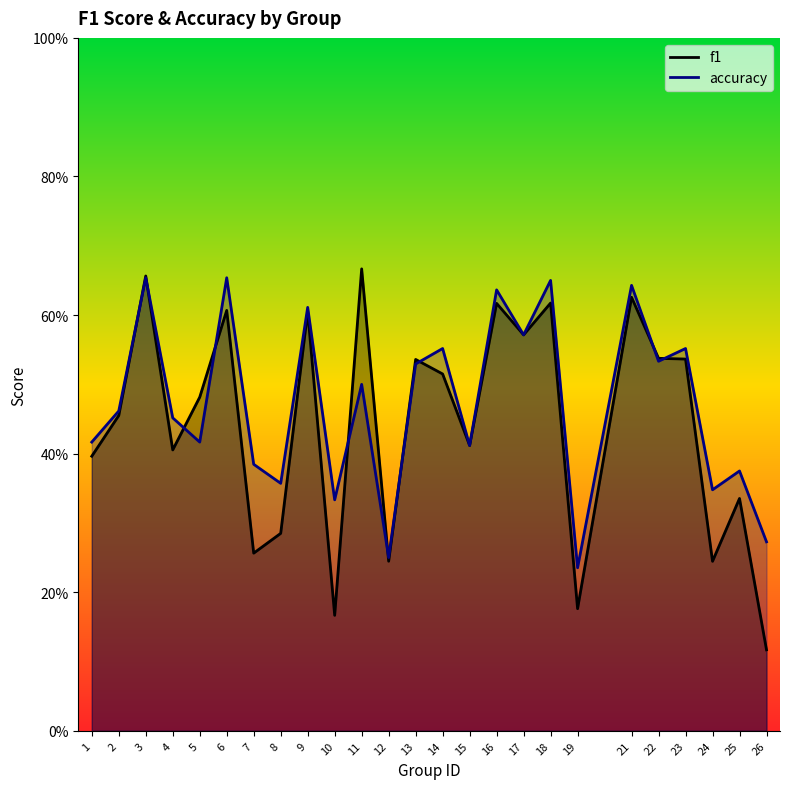

What is the difference between the accuracy values at 15 and 22?

0.1